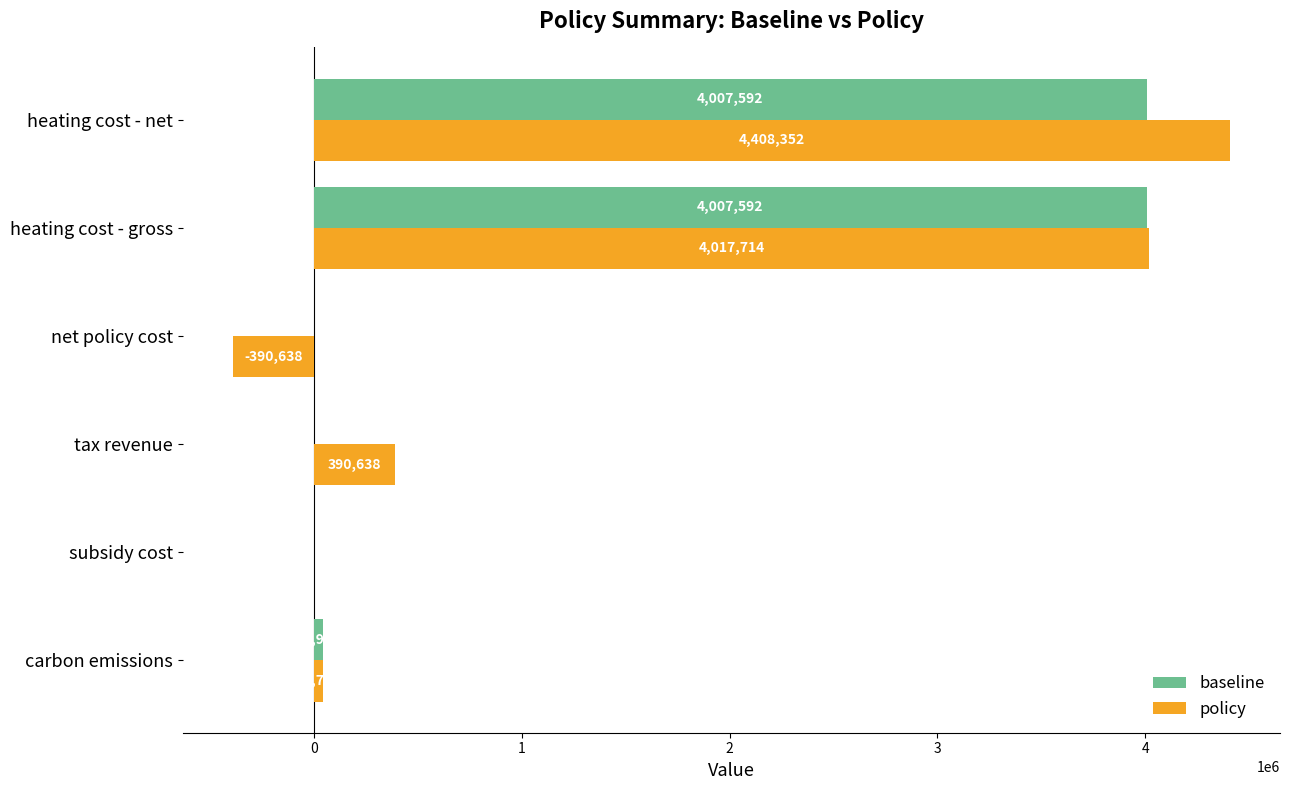

Is it true that policy equals -2695600.9 at subsidy cost?

False